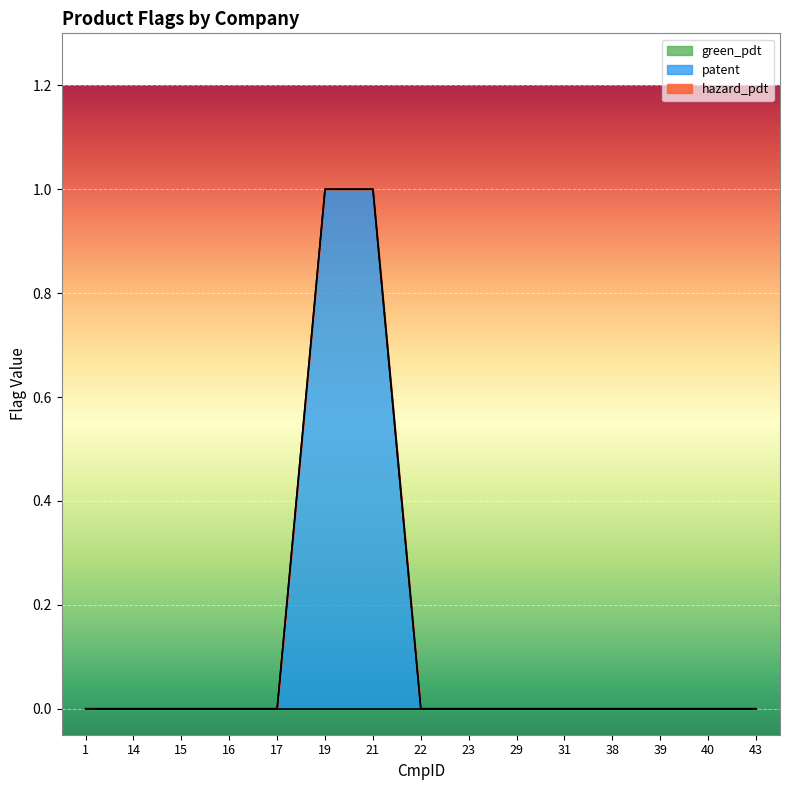

How many series are shown in this chart?

3